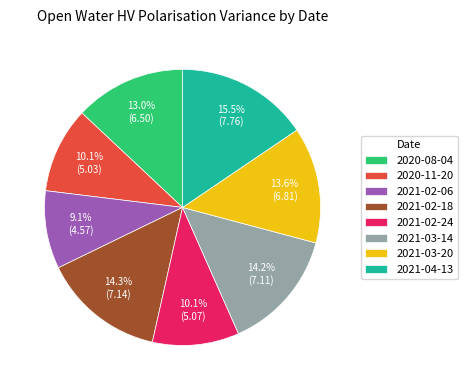

Approximately how many times larger is the value at 2021-04-13 compared to 2020-08-04?

1.2